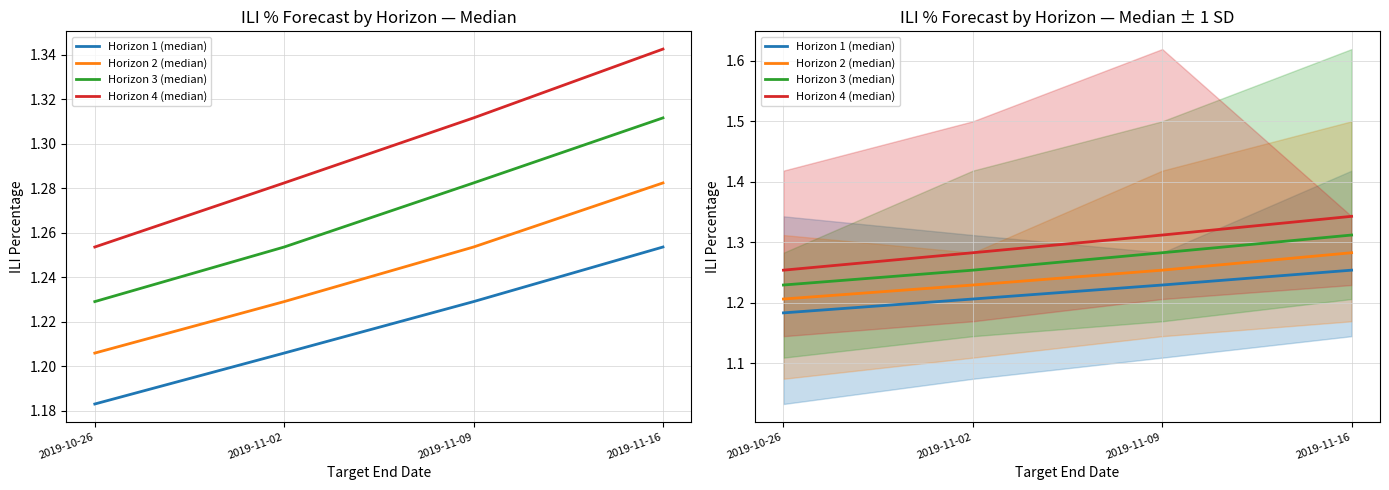

True or false: Horizon 4 (median) and Horizon 2 (median) cross at least once.

False